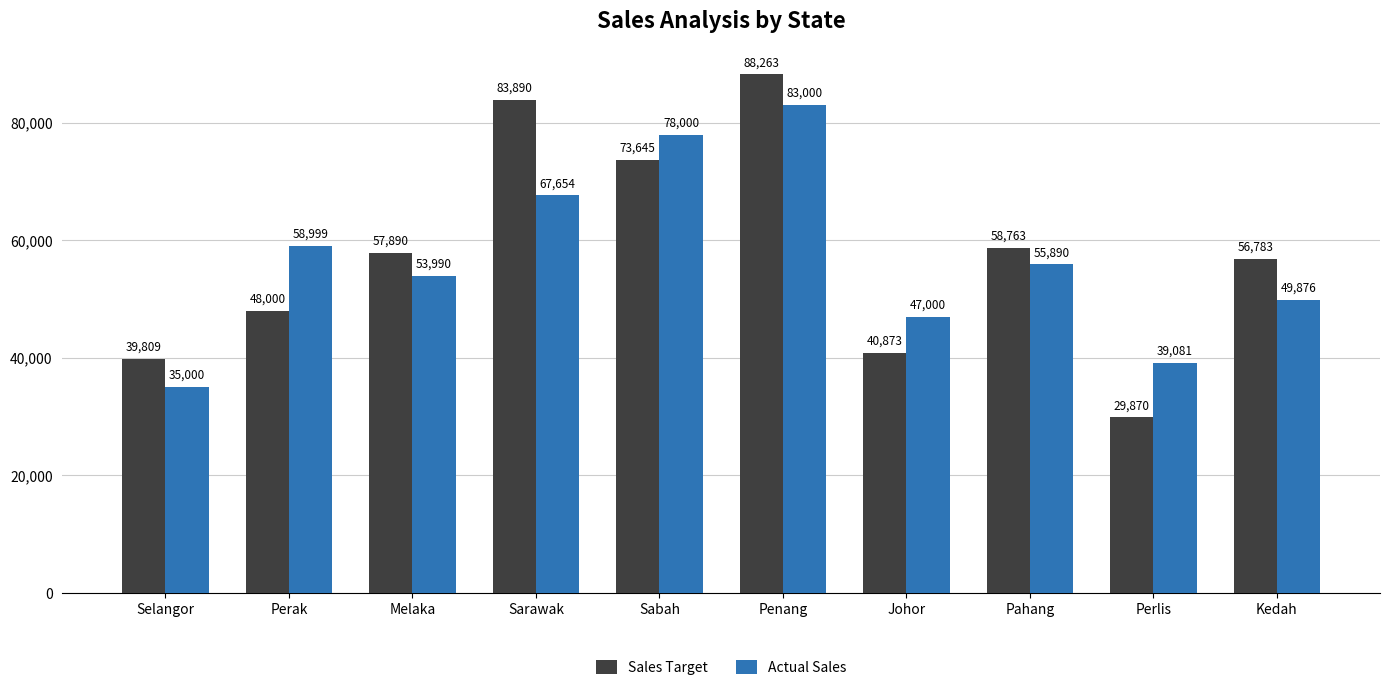

What is the minimum value shown in the chart?

29870